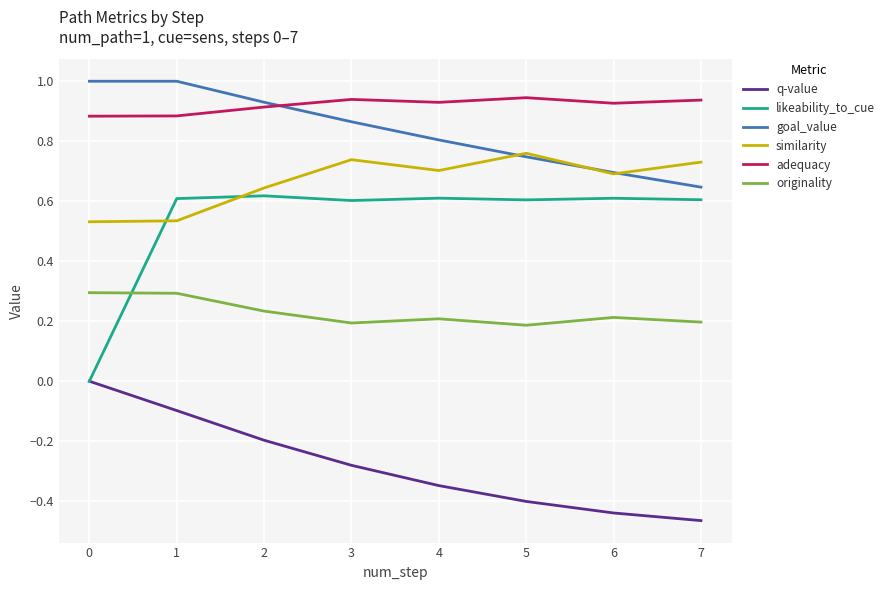

Which series has the widest spread of values?

likeability_to_cue